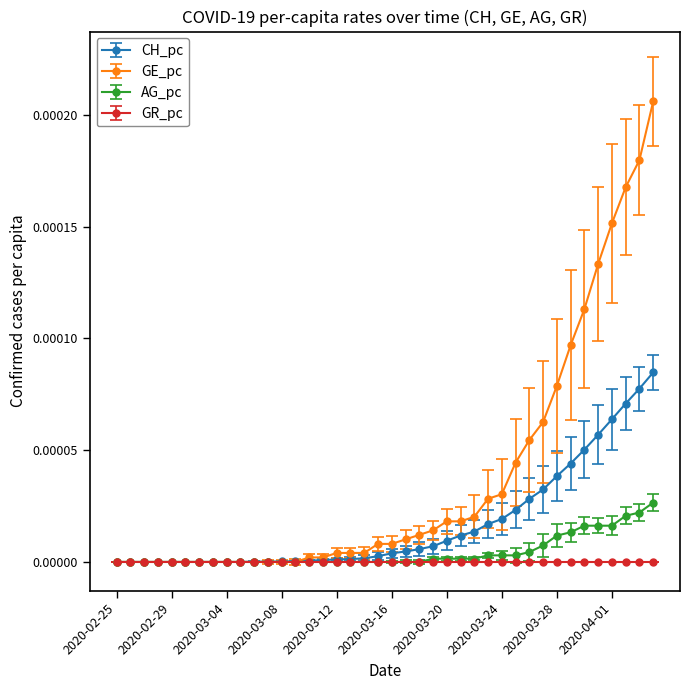

Which series has the largest range (max minus min)?

GE_pc